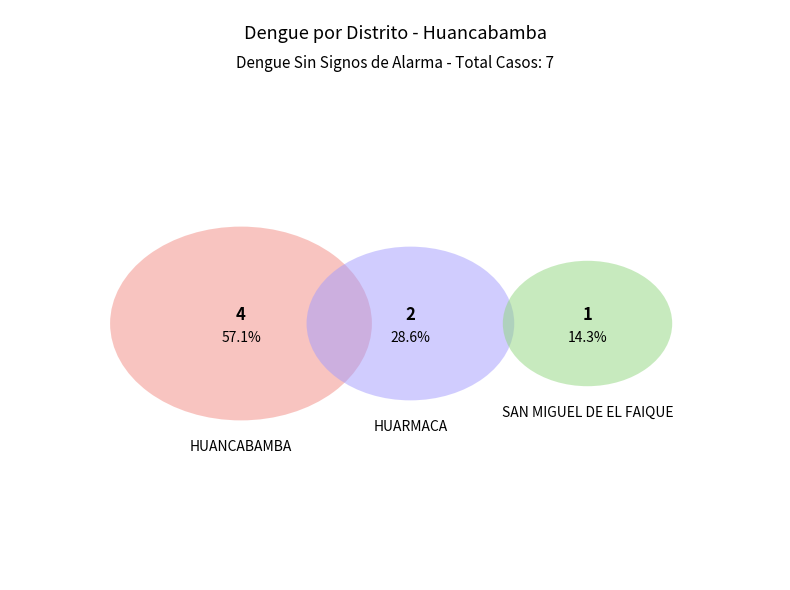

Is it true that SAN MIGUEL DE EL FAIQUE is 14% of the pie?

True